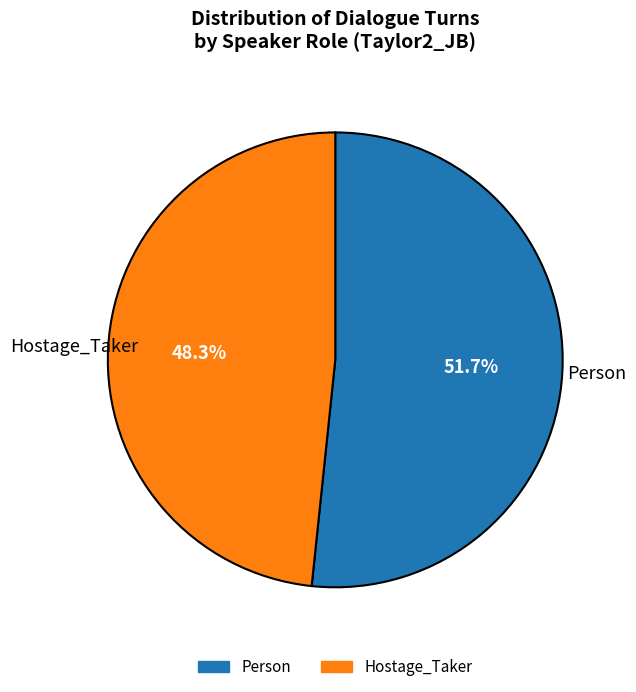

What is the total percentage of Person and Hostage_Taker?

100.0%